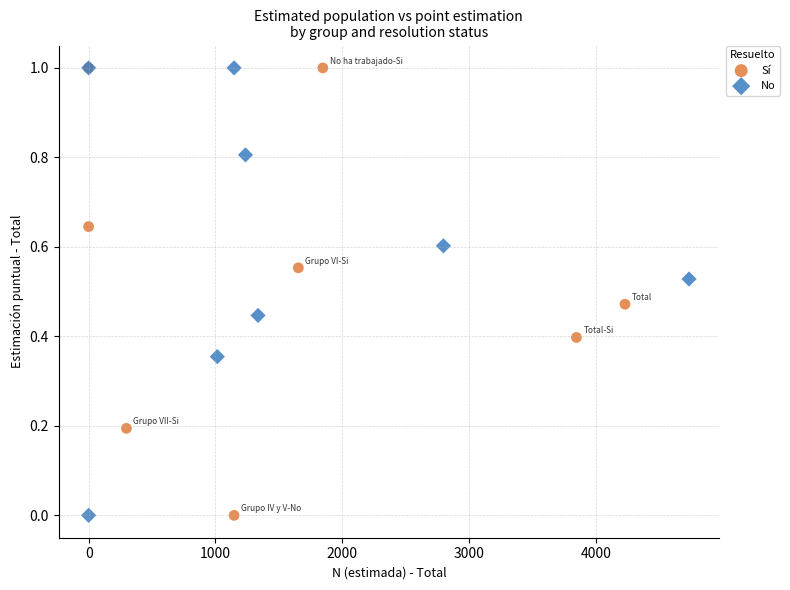

What are all the series names shown in the legend?

Sí, No